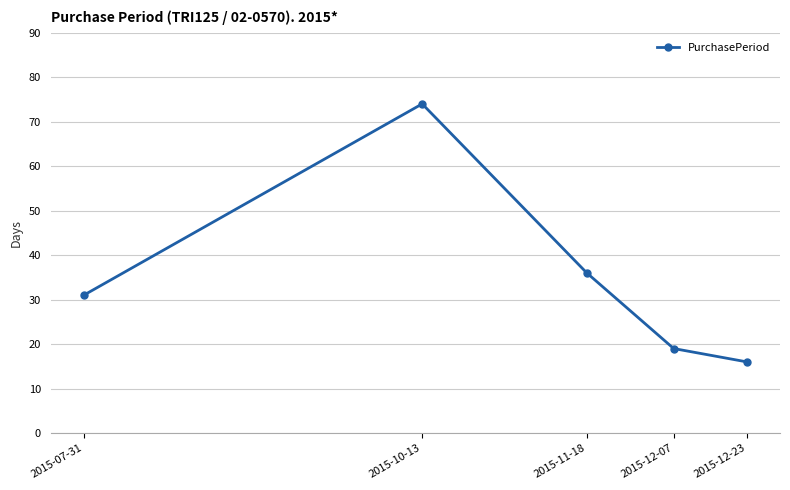

What is the sum of the values at 2015-07-31 and 2015-12-23?

47